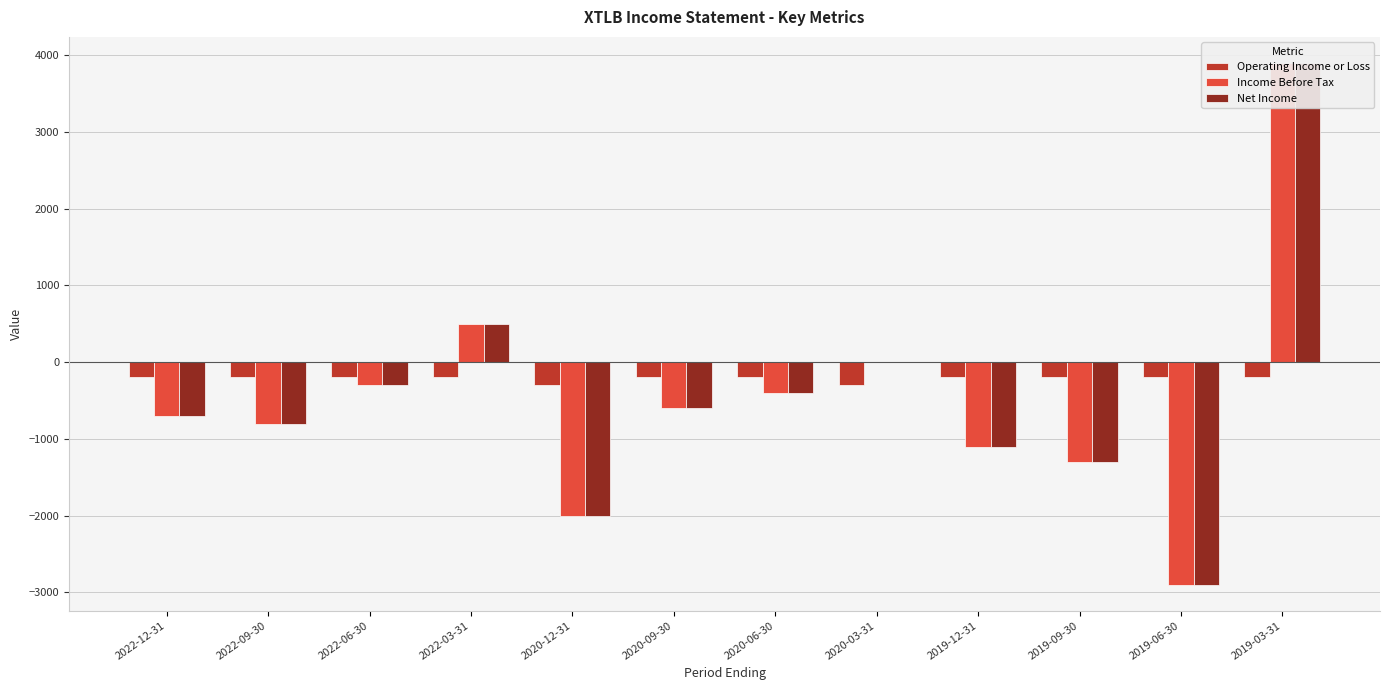

How many bars are there in each group?

3